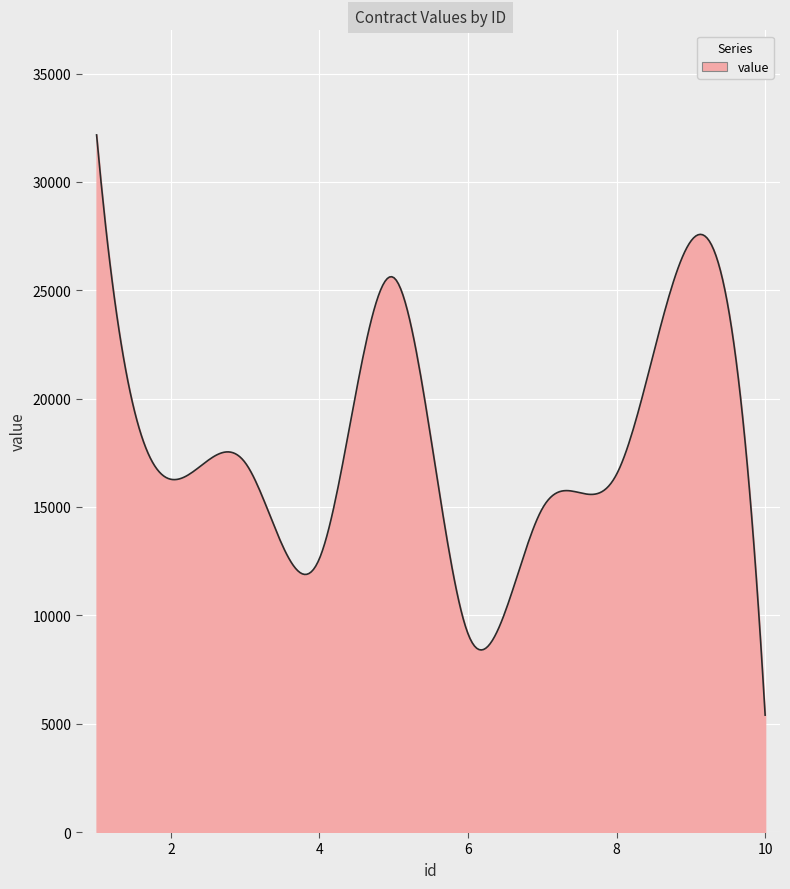

What is the smallest value displayed?

5395.0